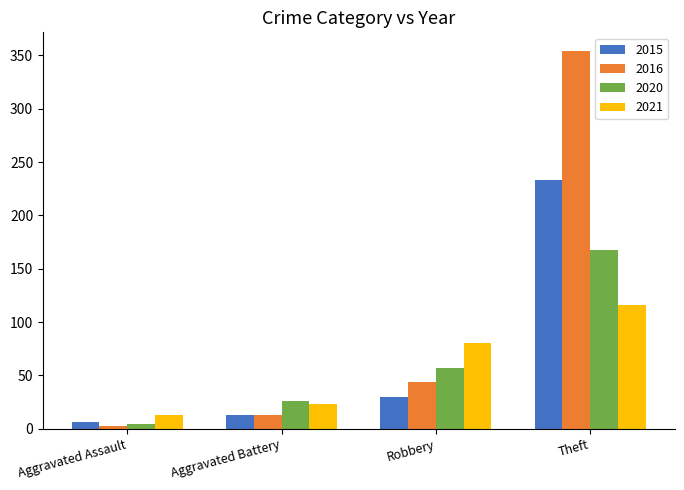

What is the spread (max minus min) of values at Theft?

238